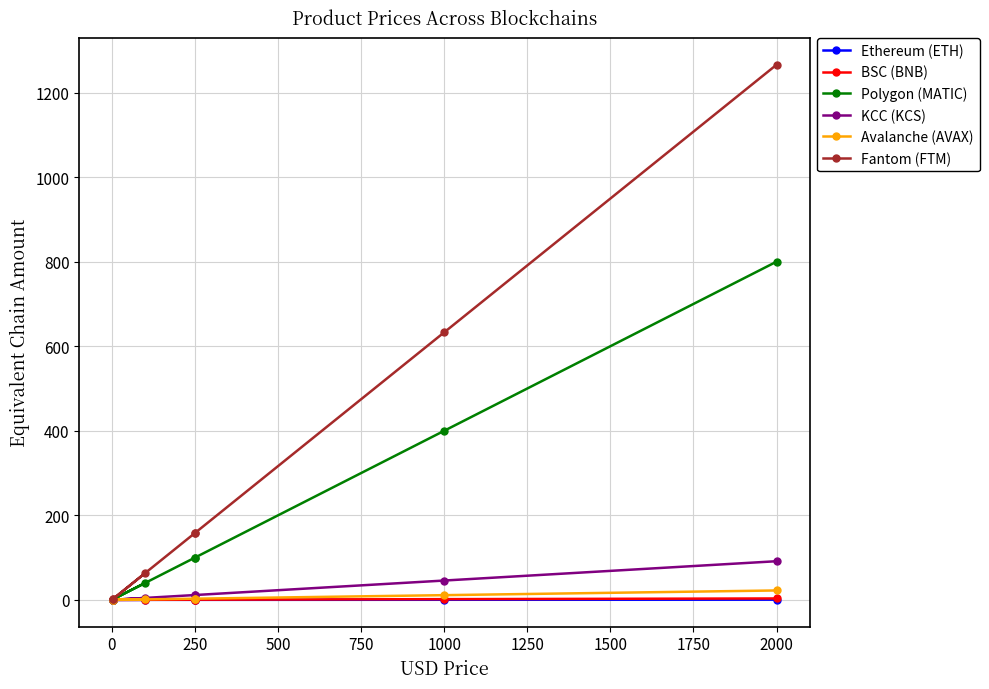

Which series has the largest total across all categories?

Fantom (FTM)